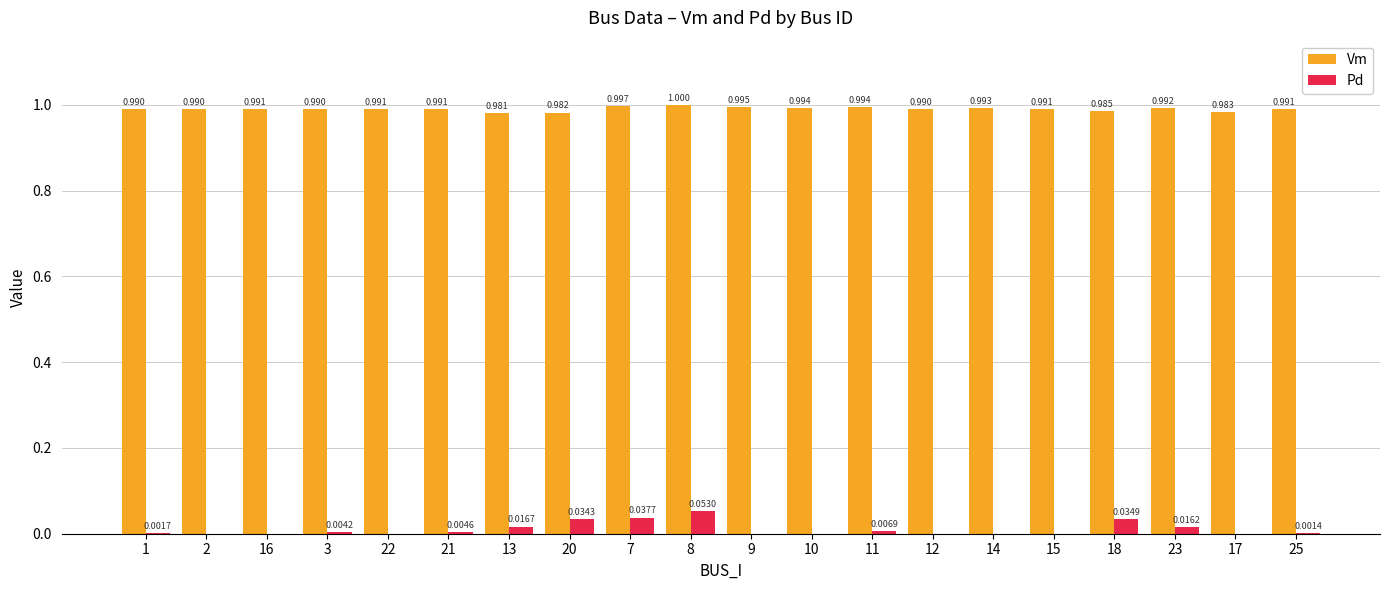

At which category is the sum across all series the highest?

8